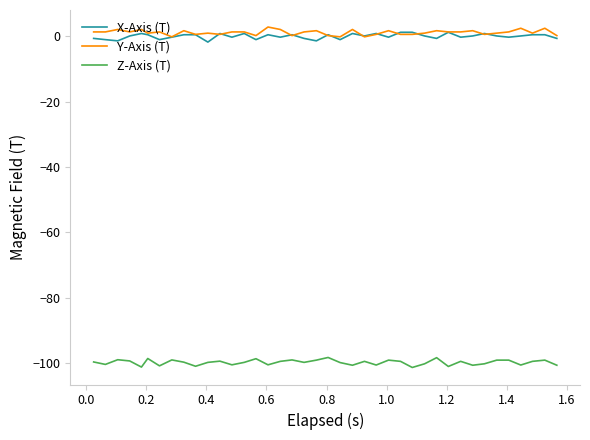

True or false: Z-Axis (T) and Y-Axis (T) cross at least once.

False